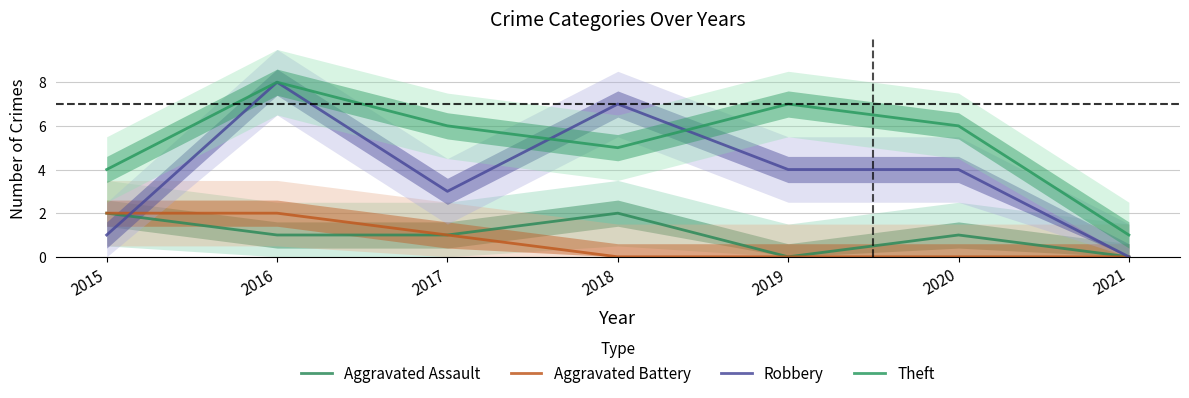

True or false: Aggravated Battery has a value of 0 at 2018.

True